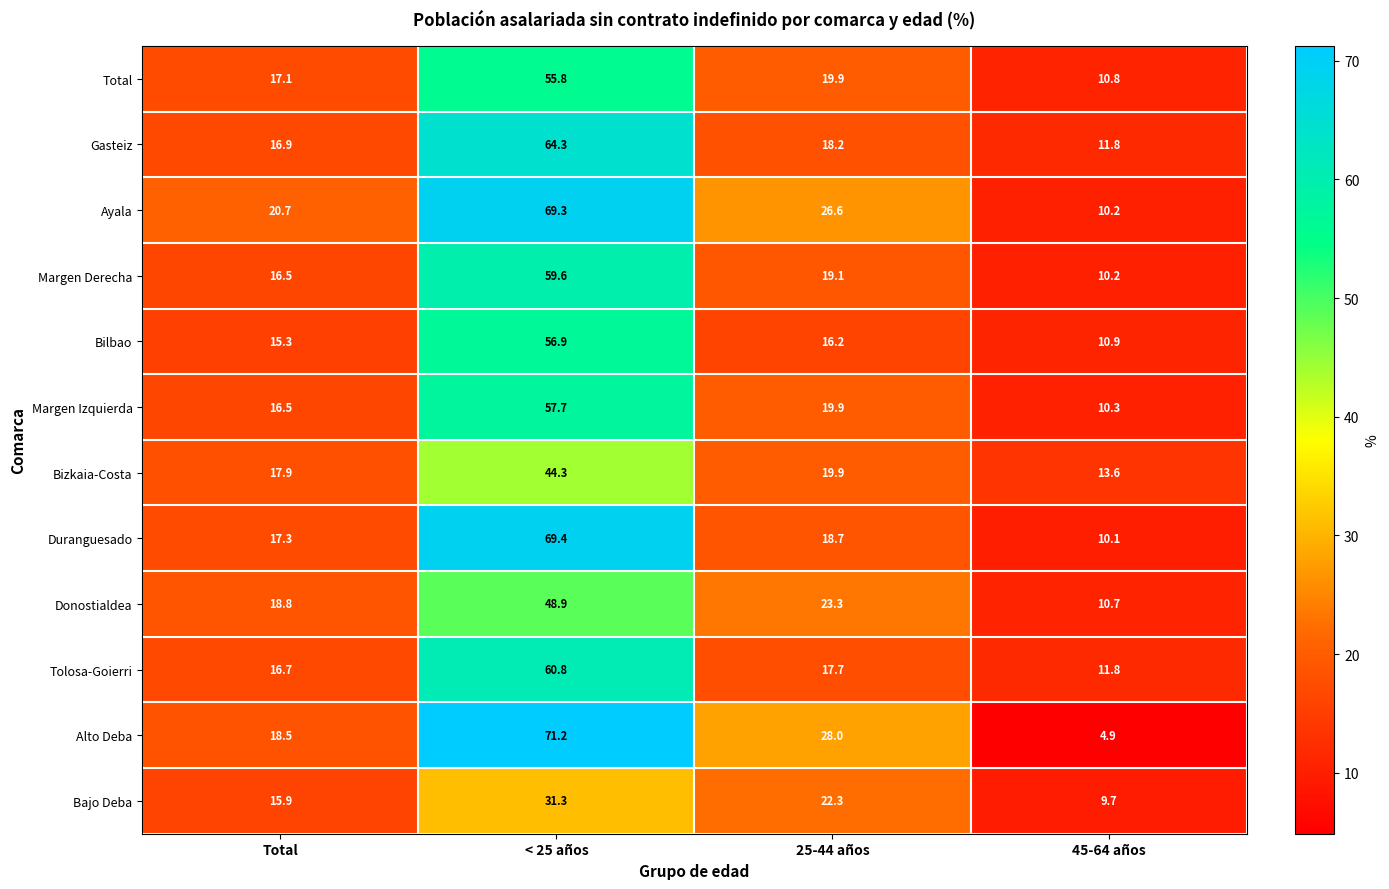

What is the difference between the maximum and minimum values in the Margen Izquierda series?

47.4